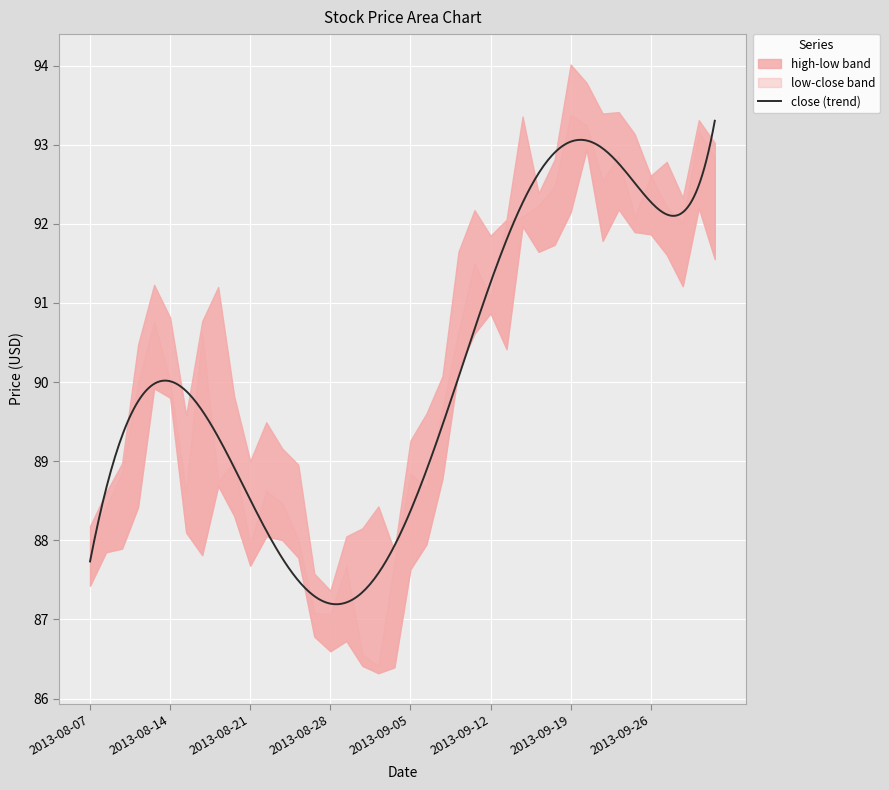

What is the sum of the low values at 2013-09-13 and 2013-09-19?

182.6